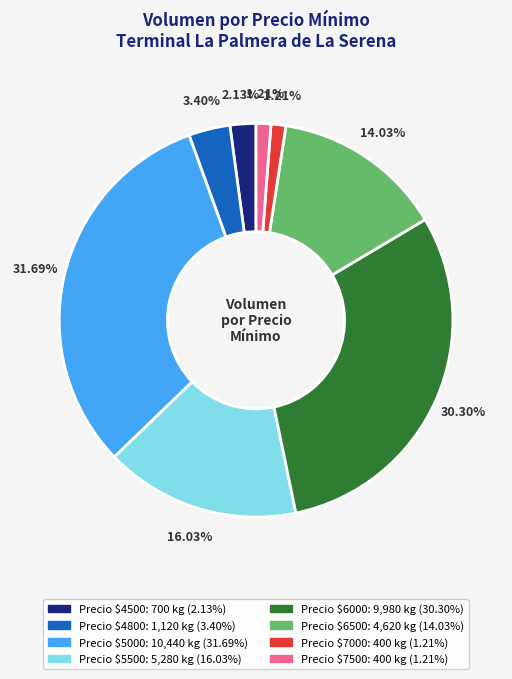

Is there a majority slice in this chart?

No